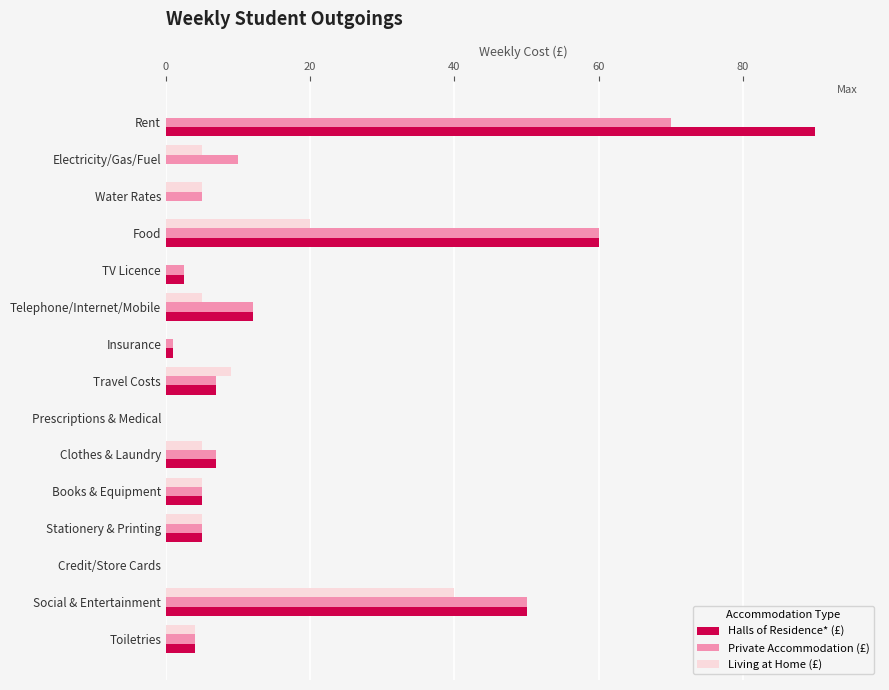

What is the total value across all series at Water Rates?

10.0